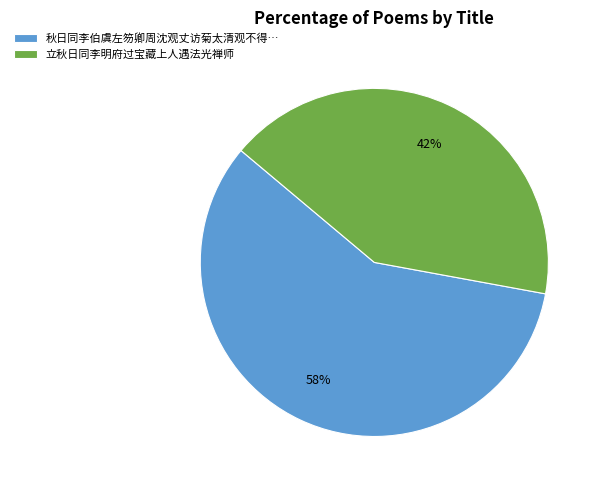

To the nearest percent, what is the difference between the largest and smallest slice percentages?

16%